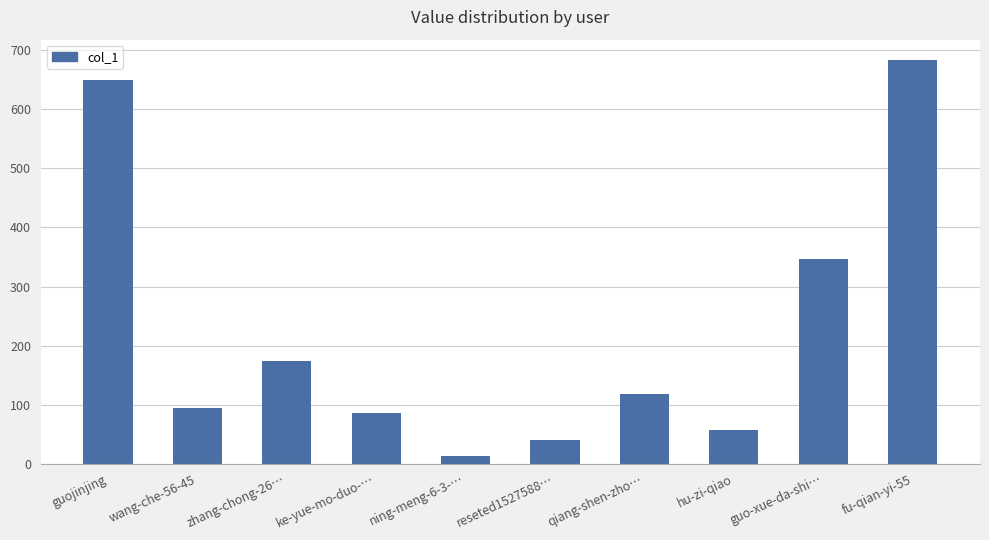

What is the change in value from reseted1527588… to guo-xue-da-shi…?

+307